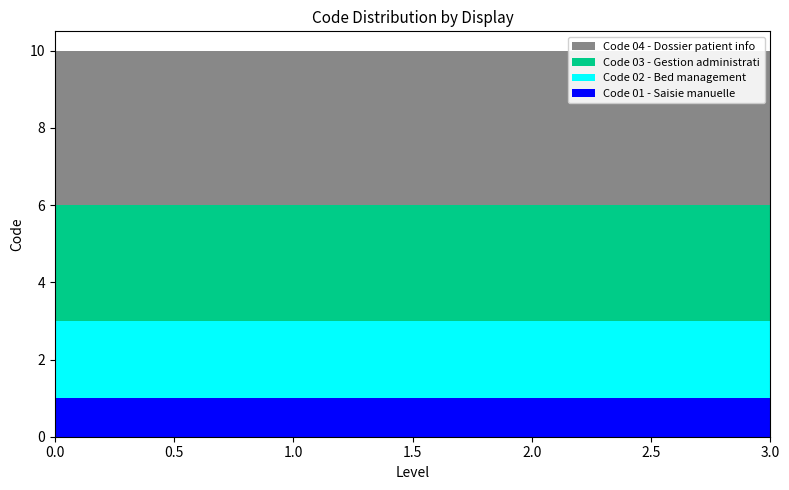

Reading left to right, transcribe all the data shown in this chart.

01: 1	1	1	1
02: 2	2	2	2
03: 3	3	3	3
04: 4	4	4	4